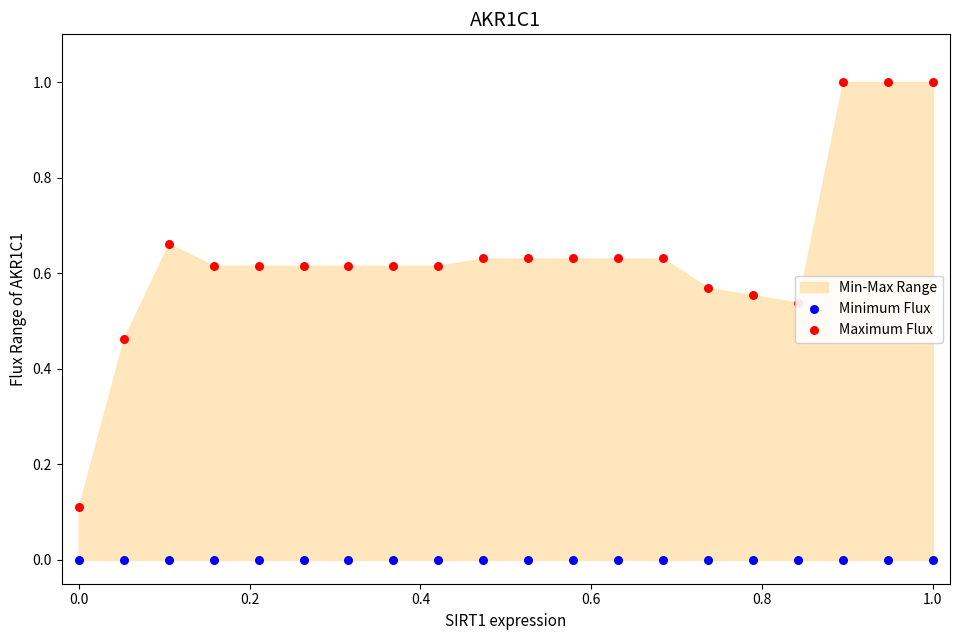

Which series has the largest Y range (max minus min)?

Maximum Flux